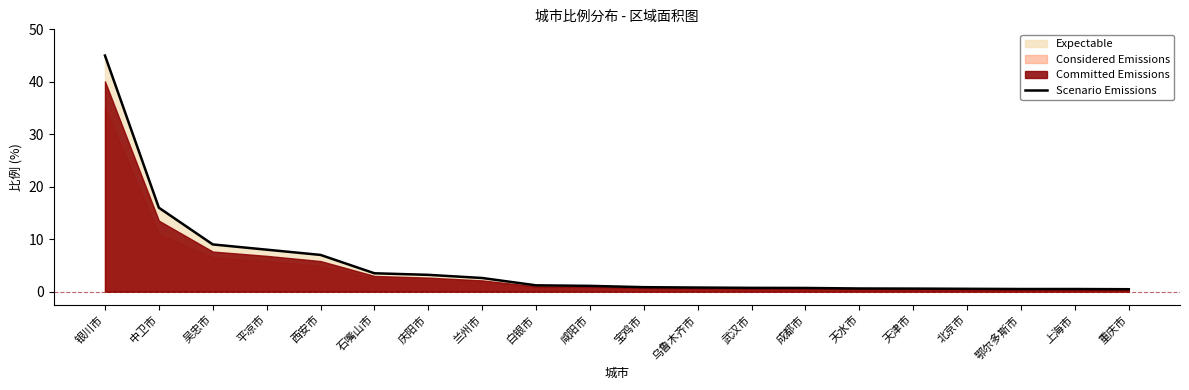

List the labels in order of value, largest first.

银川市, 中卫市, 吴忠市, 平凉市, 西安市, 石嘴山市, 庆阳市, 兰州市, 白银市, 咸阳市, 宝鸡市, 乌鲁木齐市, 武汉市, 成都市, 天水市, 天津市, 北京市, 鄂尔多斯市, 上海市, 重庆市